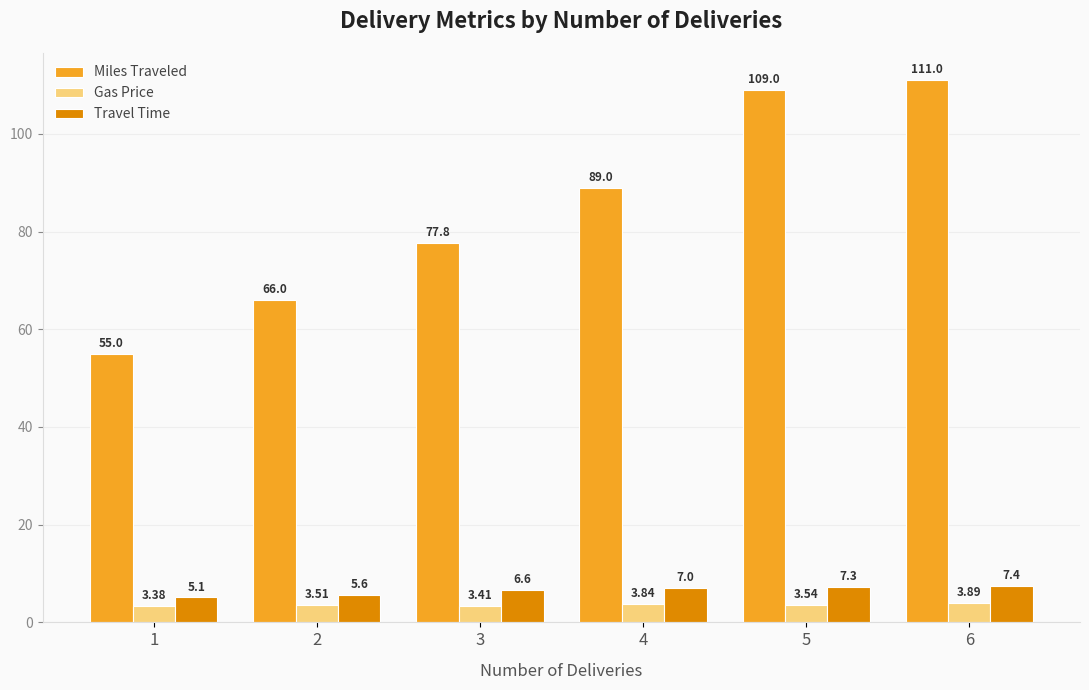

What is the difference between the highest and lowest values at 4?

85.2